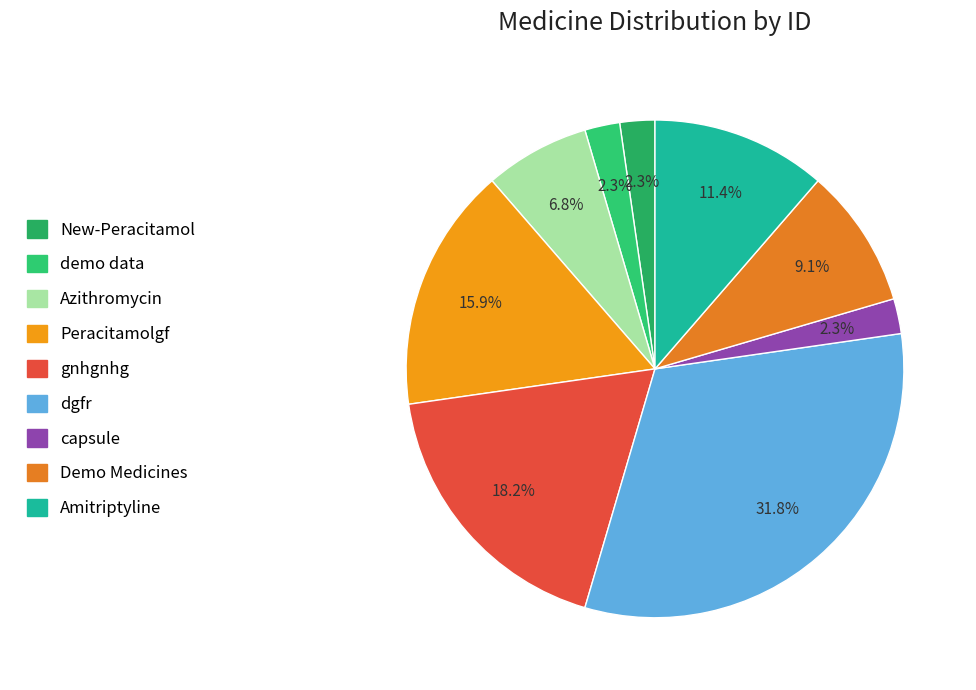

What is the total percentage of gnhgnhg and Peracitamolgf?

34.1%